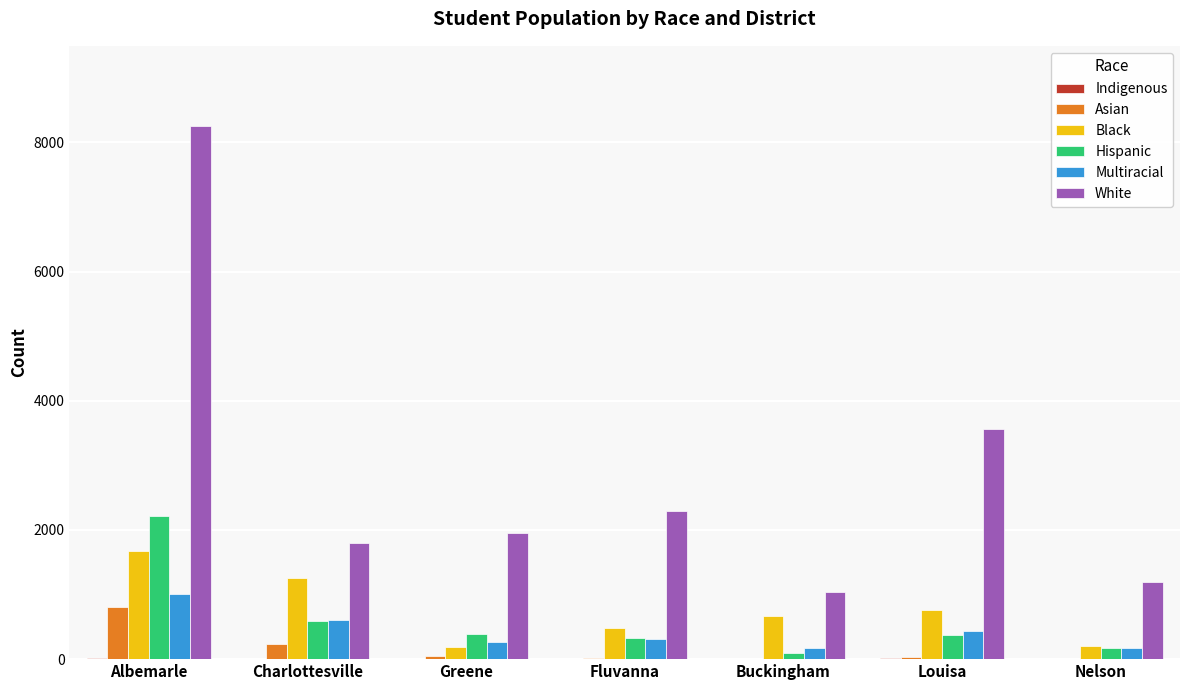

Between Greene and Louisa, which series saw the biggest shift?

White